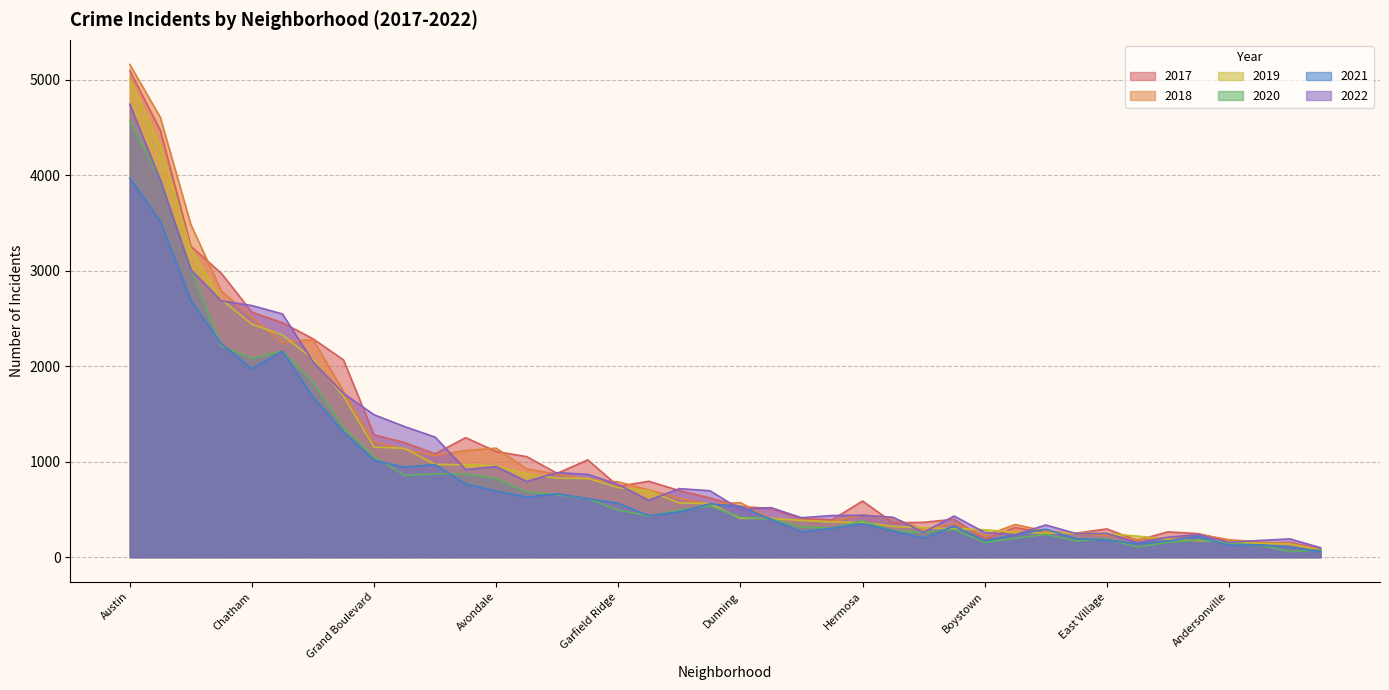

At which category is the sum across all series the highest?

Austin